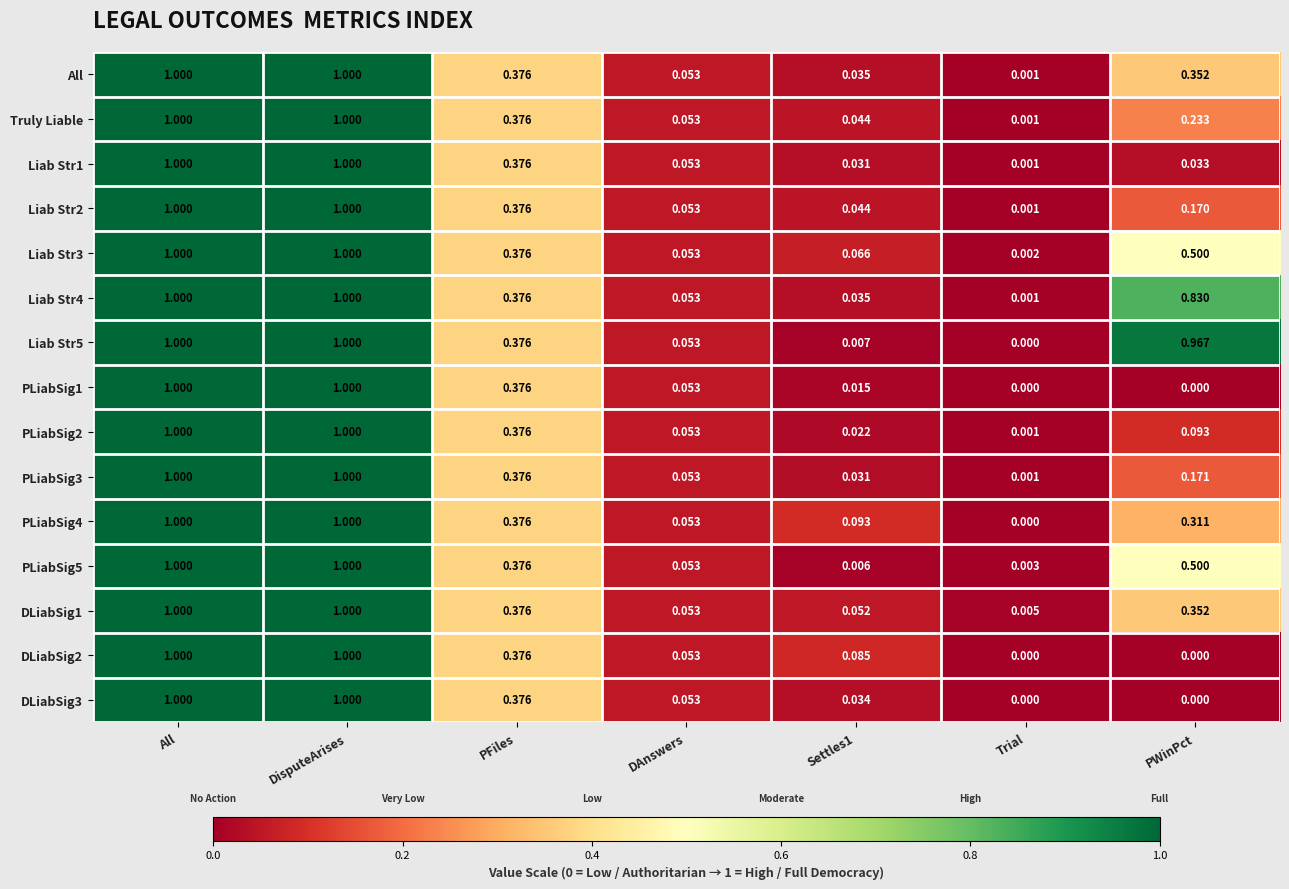

Which category has the lowest value in the All series?

Trial